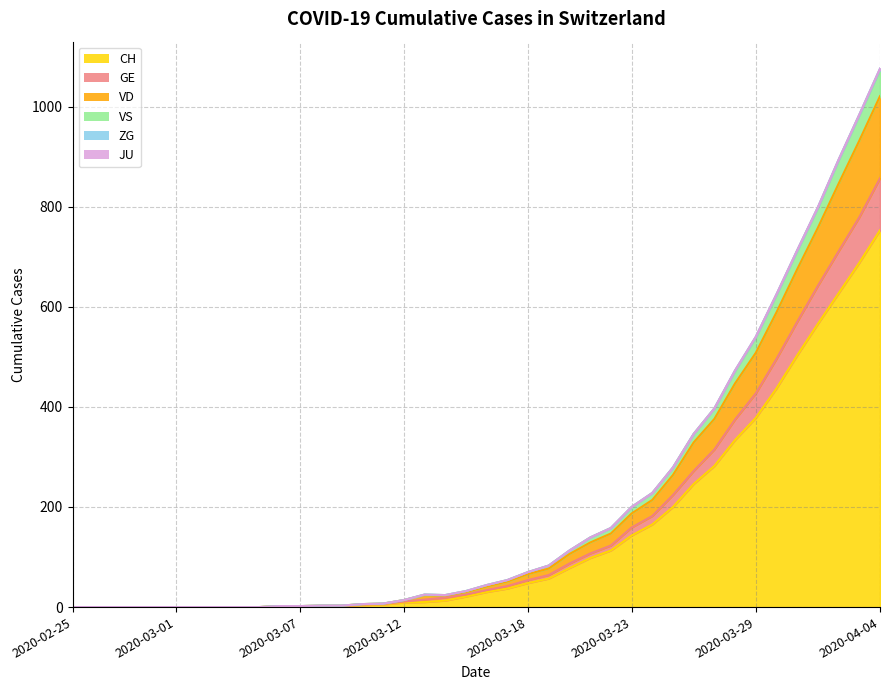

What is the label of the 7th point from the right?

2020-03-29